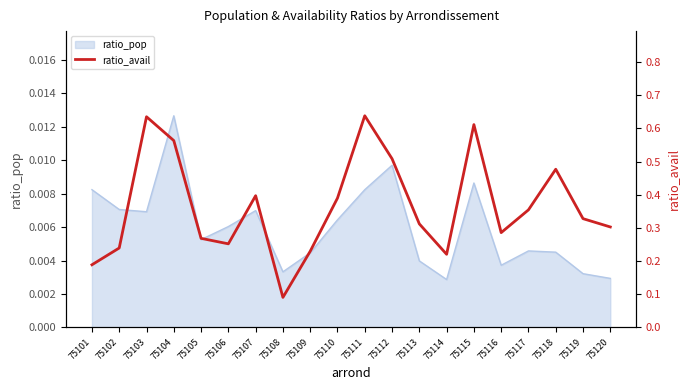

What is the difference between the second highest and minimum values?

0.5